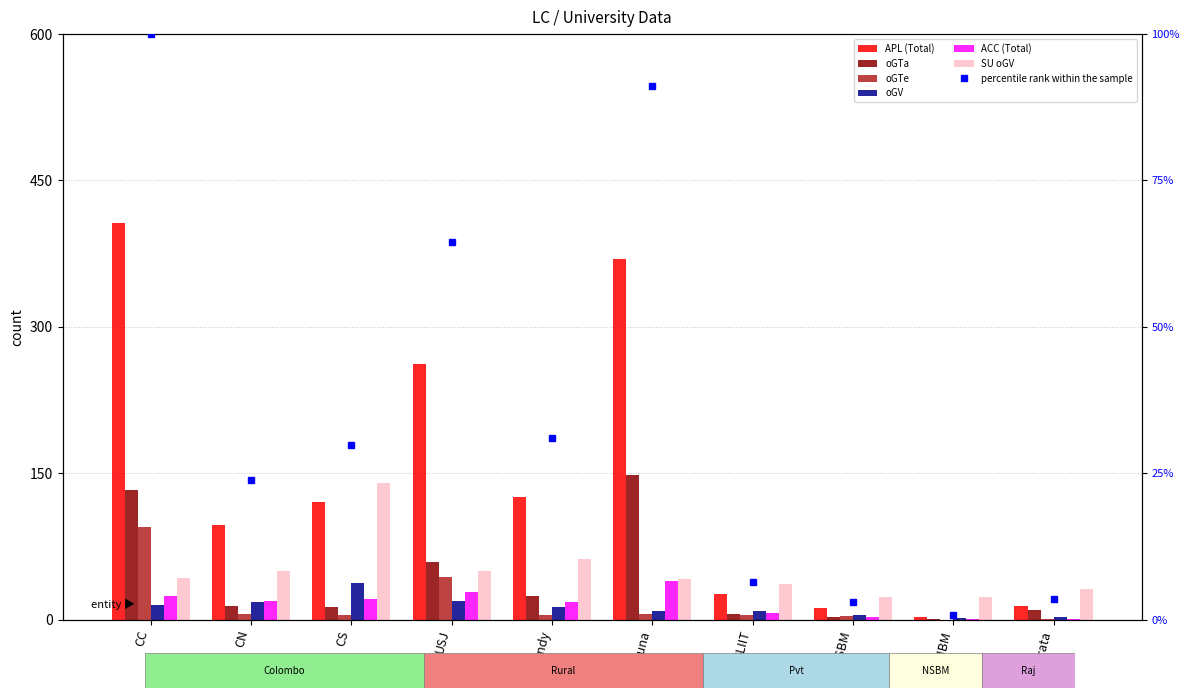

List the labels in order of oGV value, smallest first.

NIBM, Rajarata, NSBM, Ruhuna, SLIIT, Kandy, CC, CN, USJ, CS